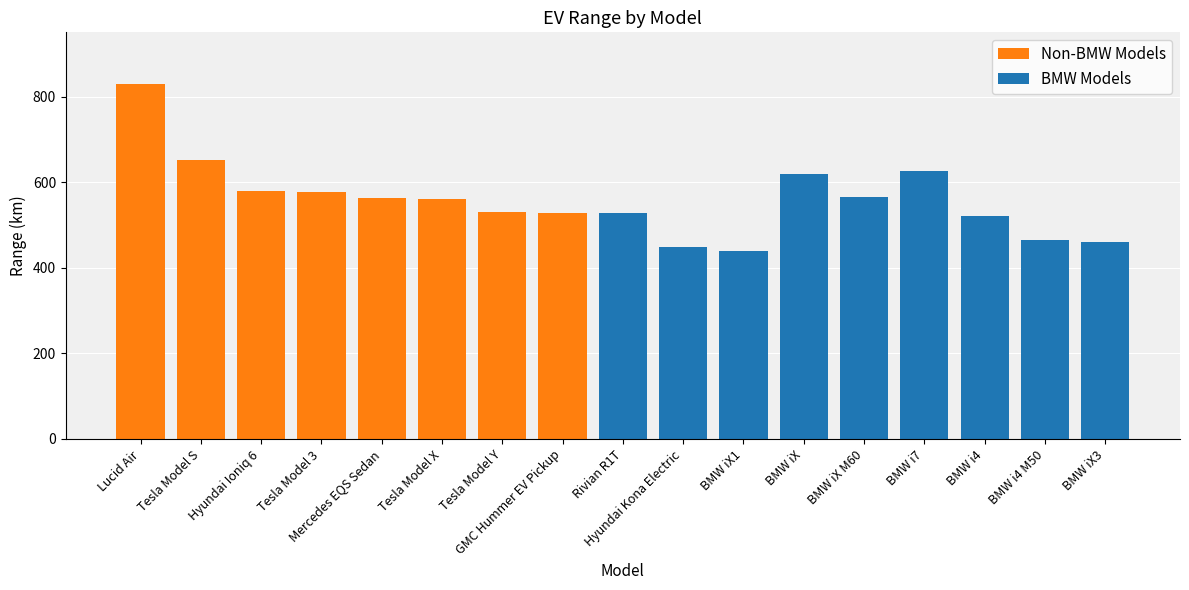

What is the ratio of the value at Tesla Model Y to the value at BMW i7?

0.8